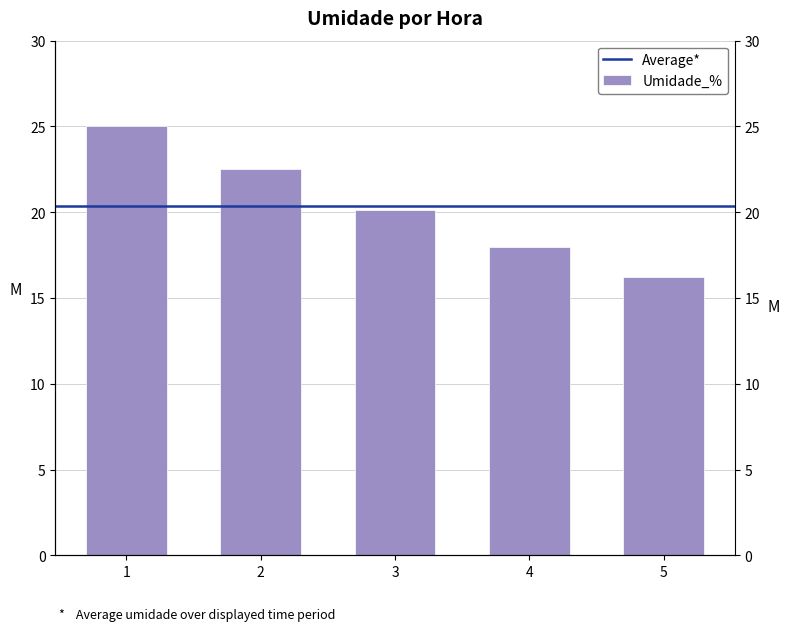

What is the greatest value displayed?

25.0